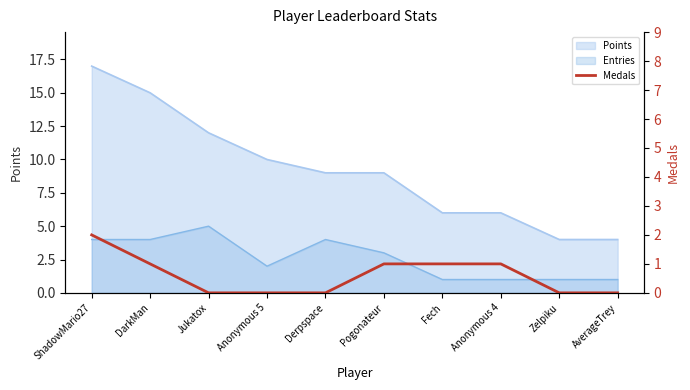

What is the sum of all values?

6